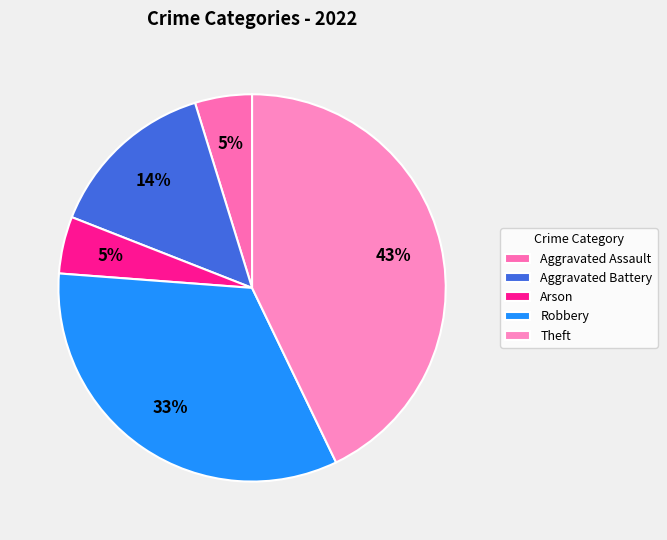

Count the number of slices in the pie.

5